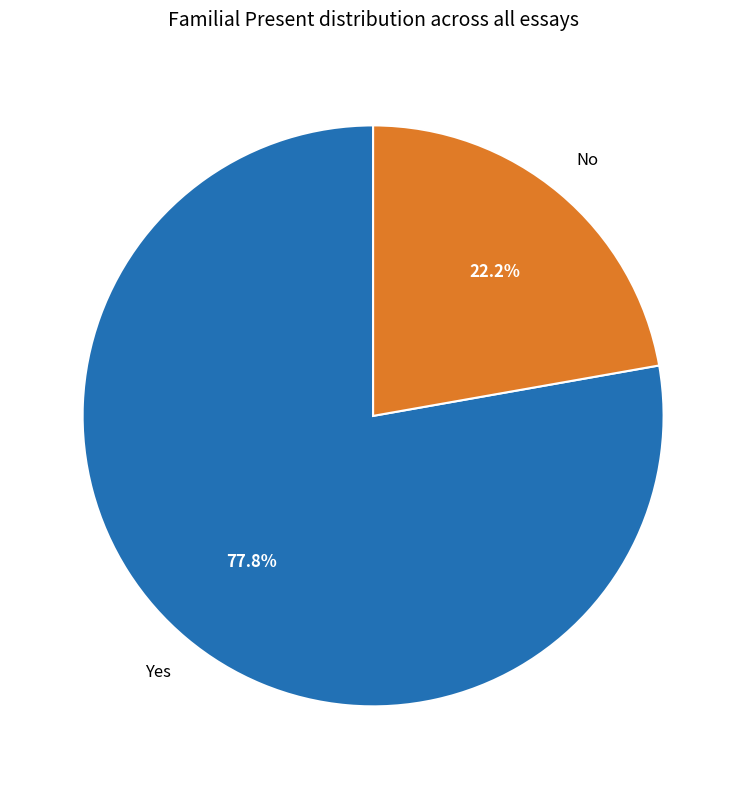

Which slice is the largest?

Yes